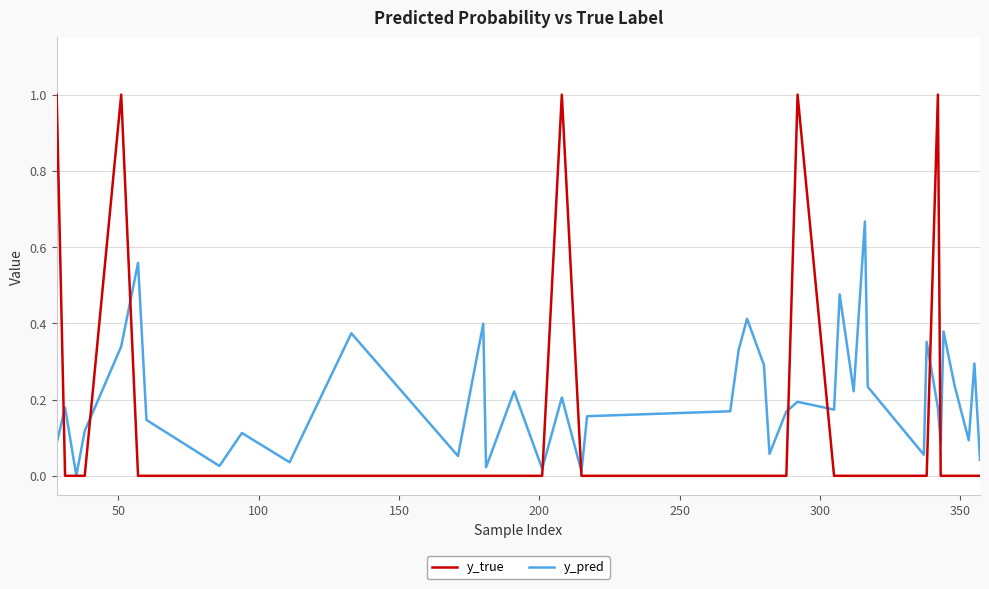

Which series has the largest total across all categories?

y_pred